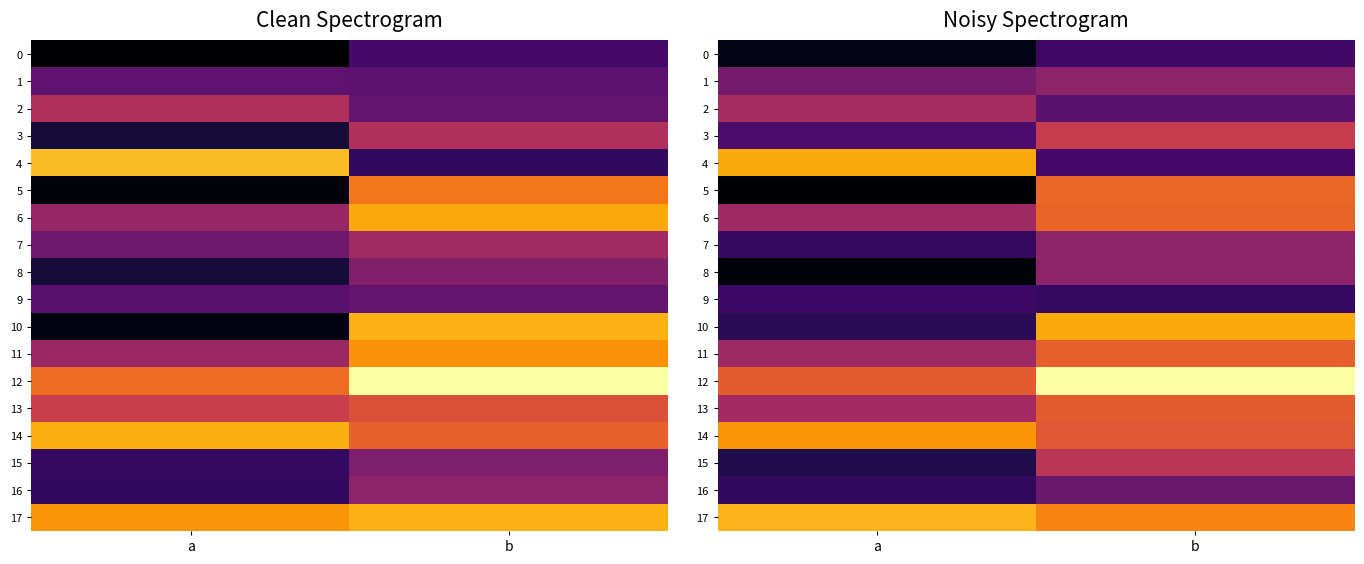

Which series changed the most between a and b?

5